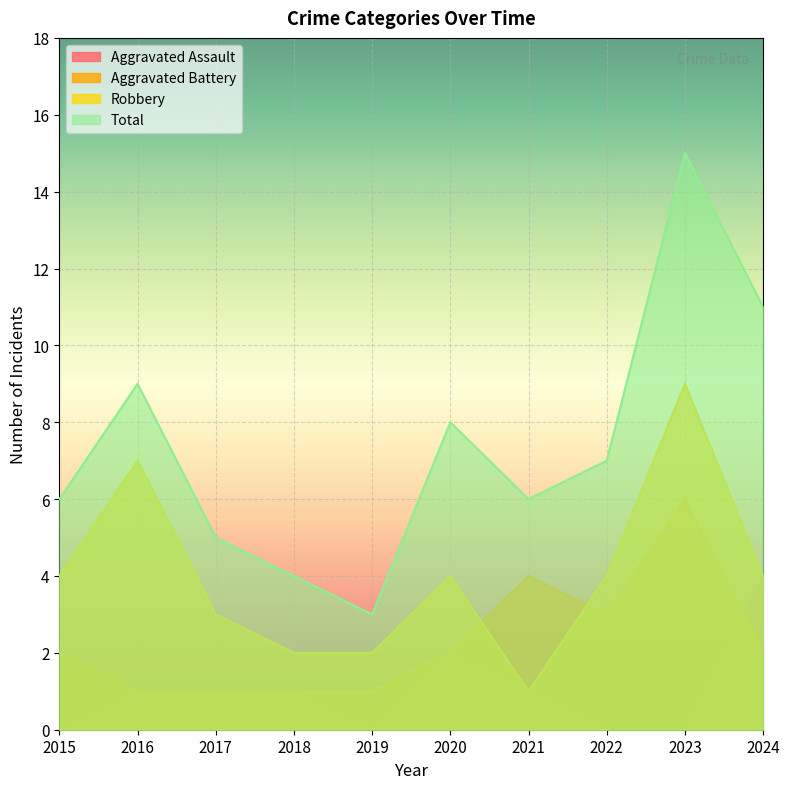

True or false: Aggravated Assault and Aggravated Battery cross at least once.

True